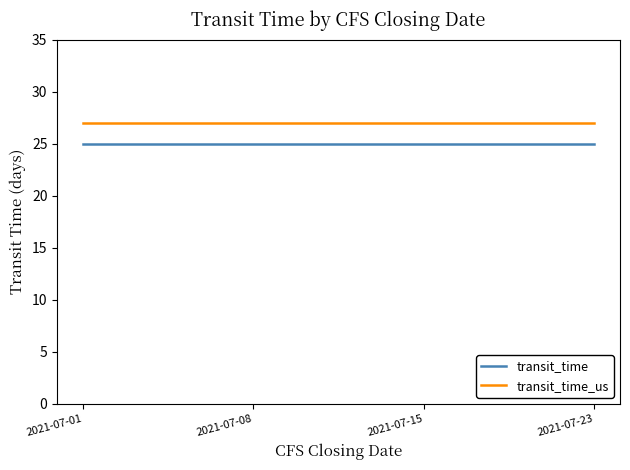

Read the transit_time value at 2021-07-01.

25